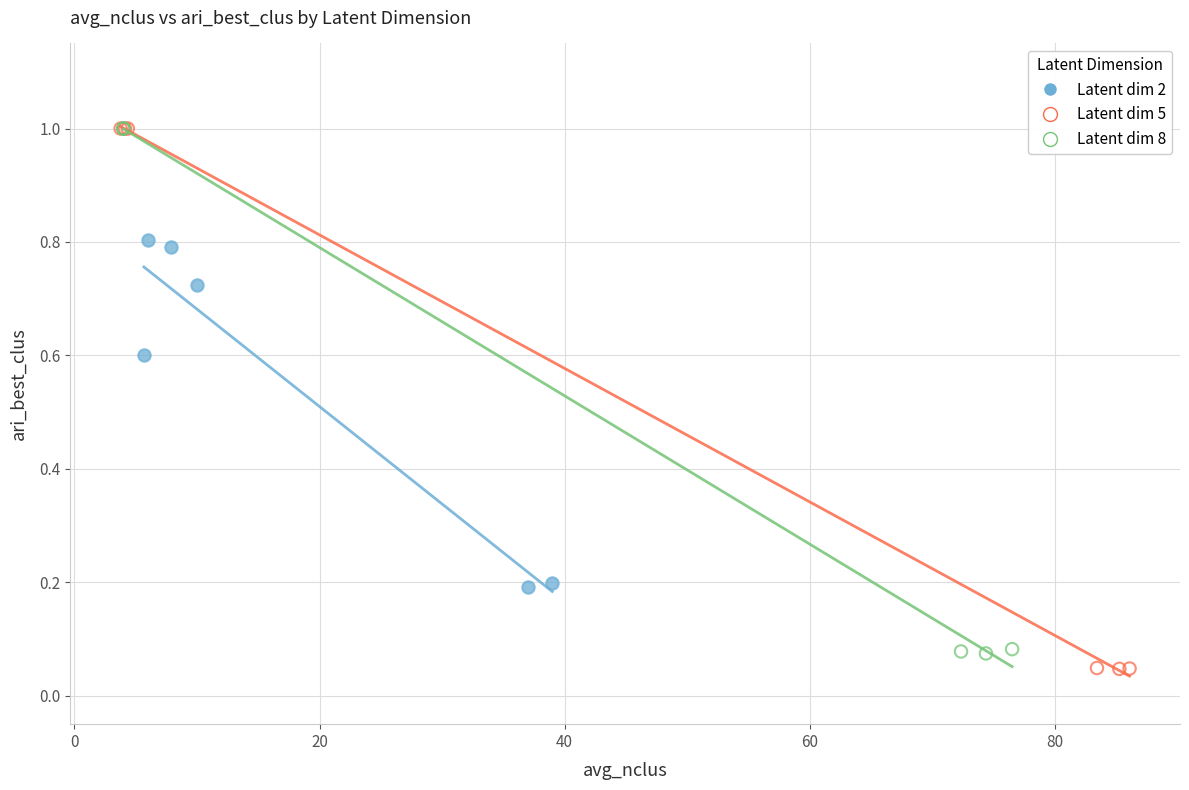

What are all the series names shown in the legend?

Latent dim 2, Latent dim 5, Latent dim 8